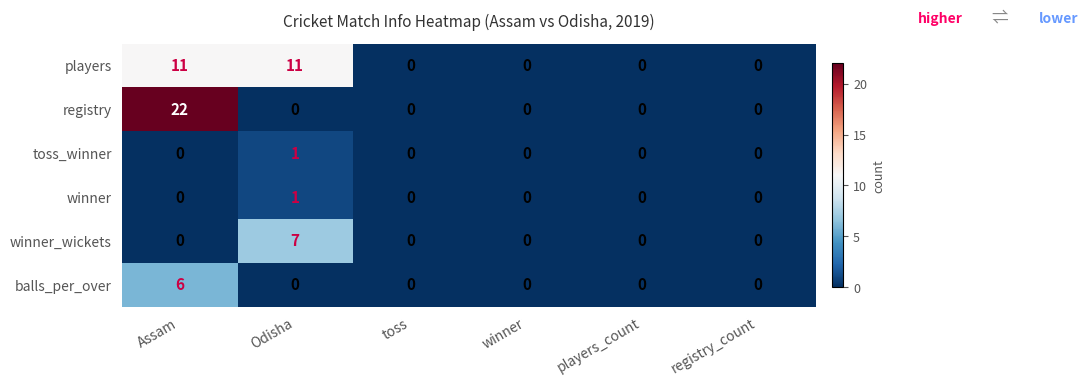

Between Assam and winner, which series saw the biggest shift?

registry